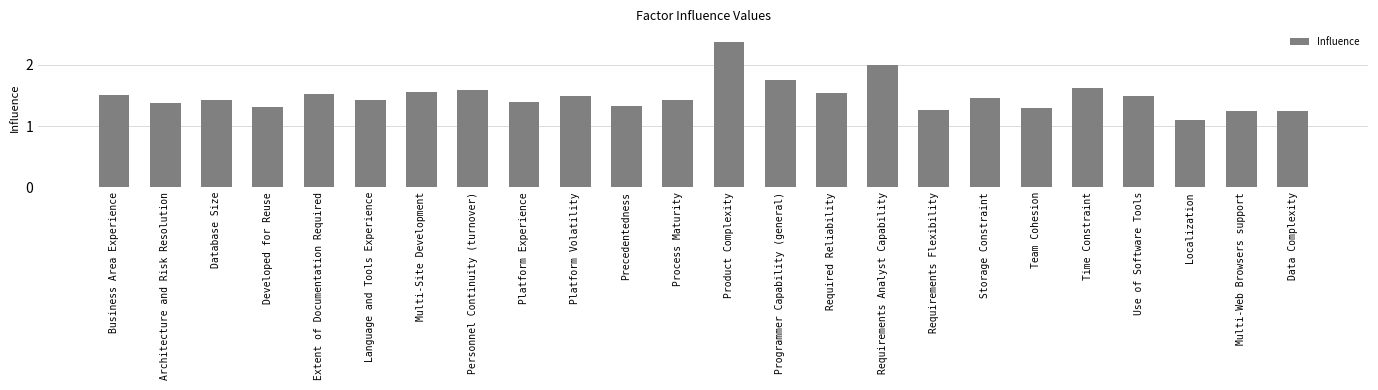

Does the chart contain any negative values?

No